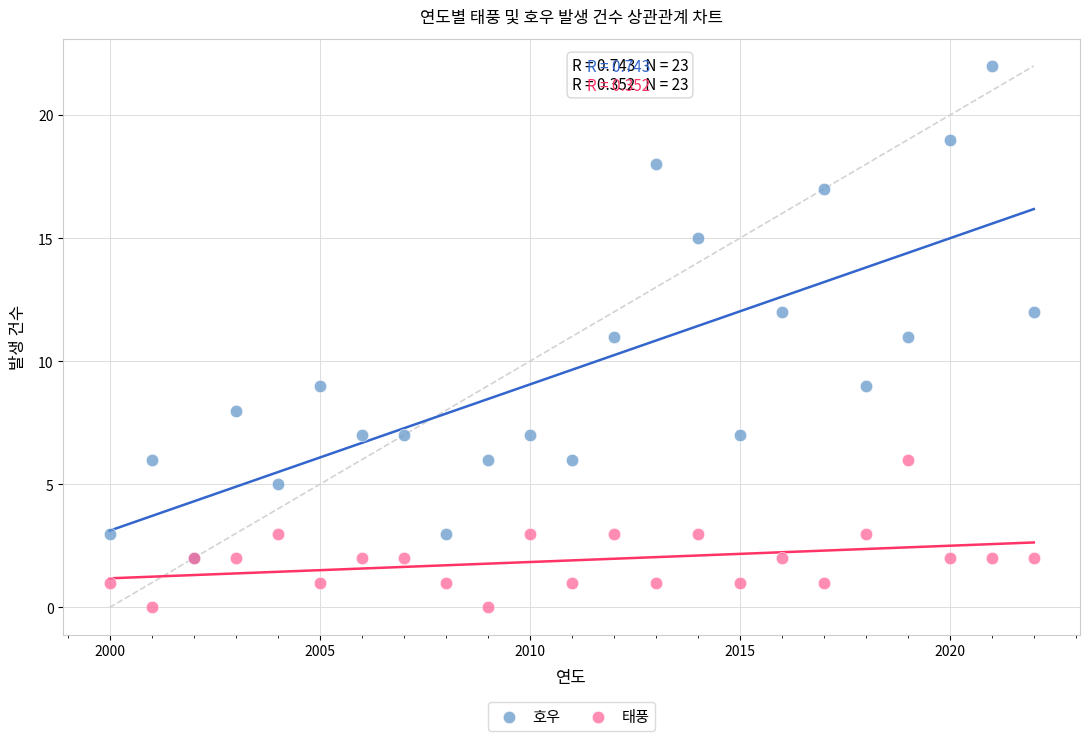

Which series contains the highest Y value?

호우